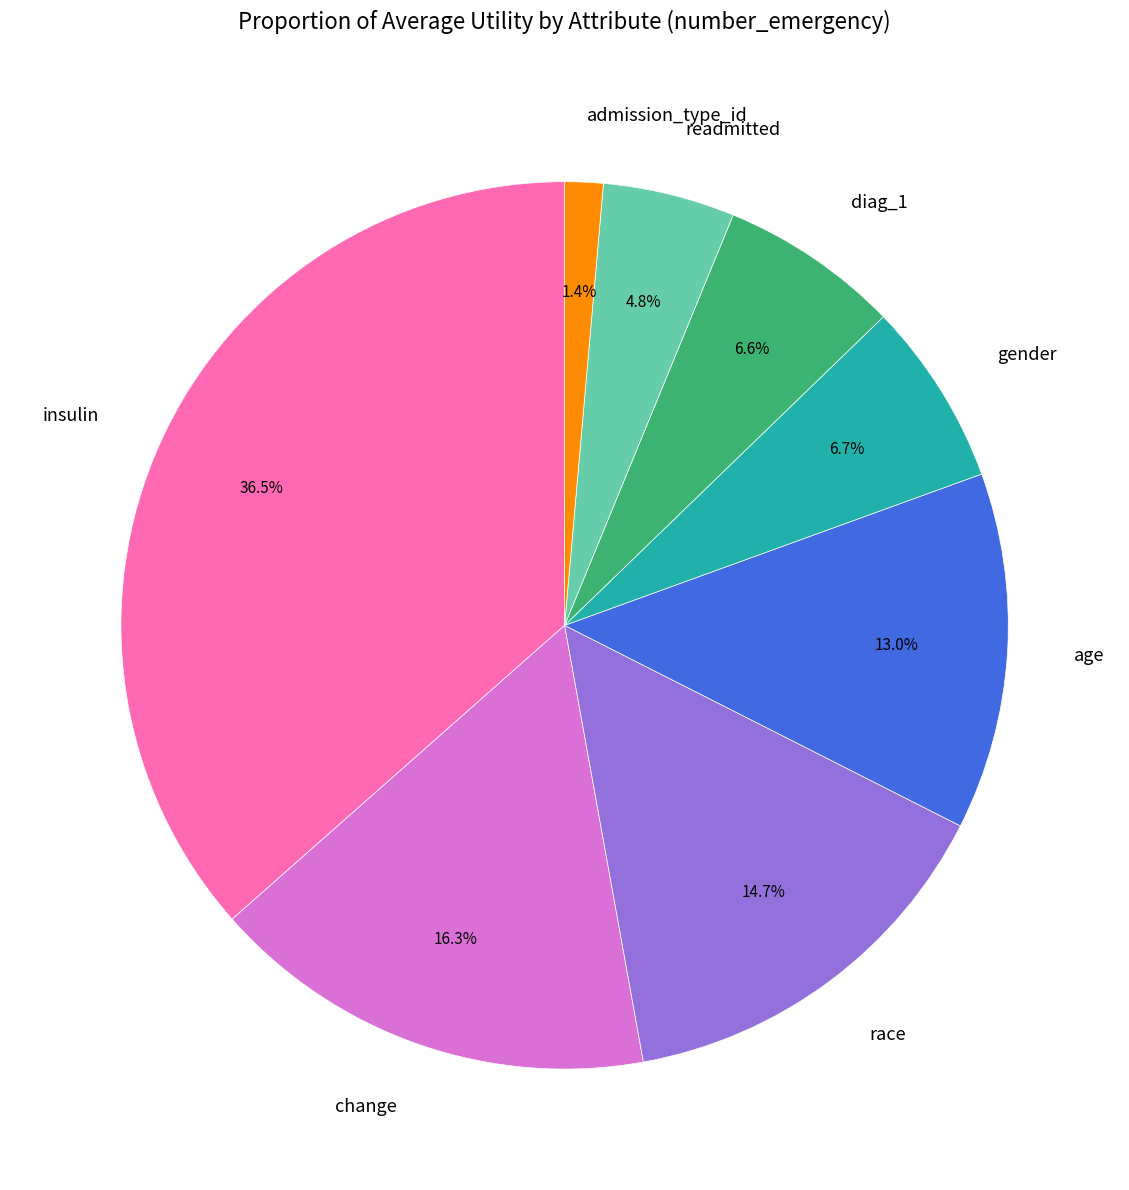

Does readmitted represent more than half of the total?

No